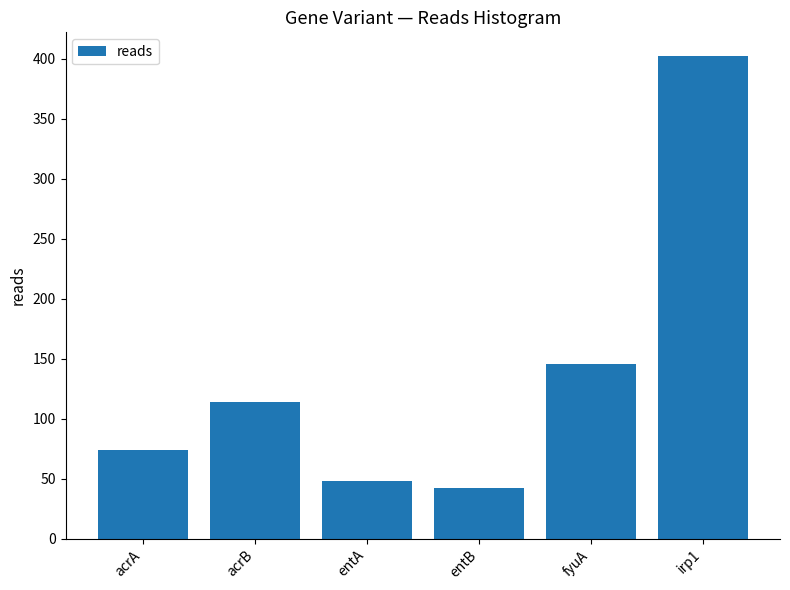

Count the number of categories in the chart.

6